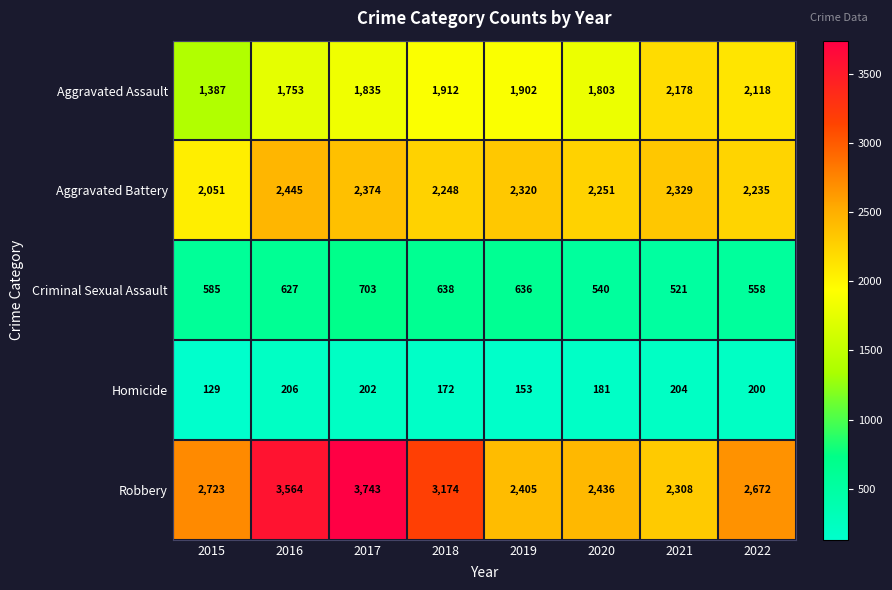

True or false: Homicide has a value of 122 at 2022.

False